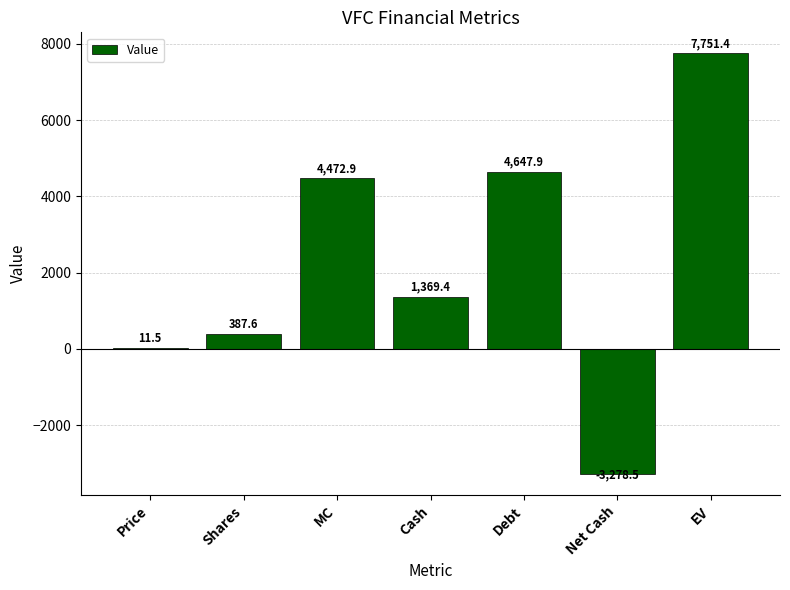

What is the ratio of the value at Debt to the value at MC?

1.0